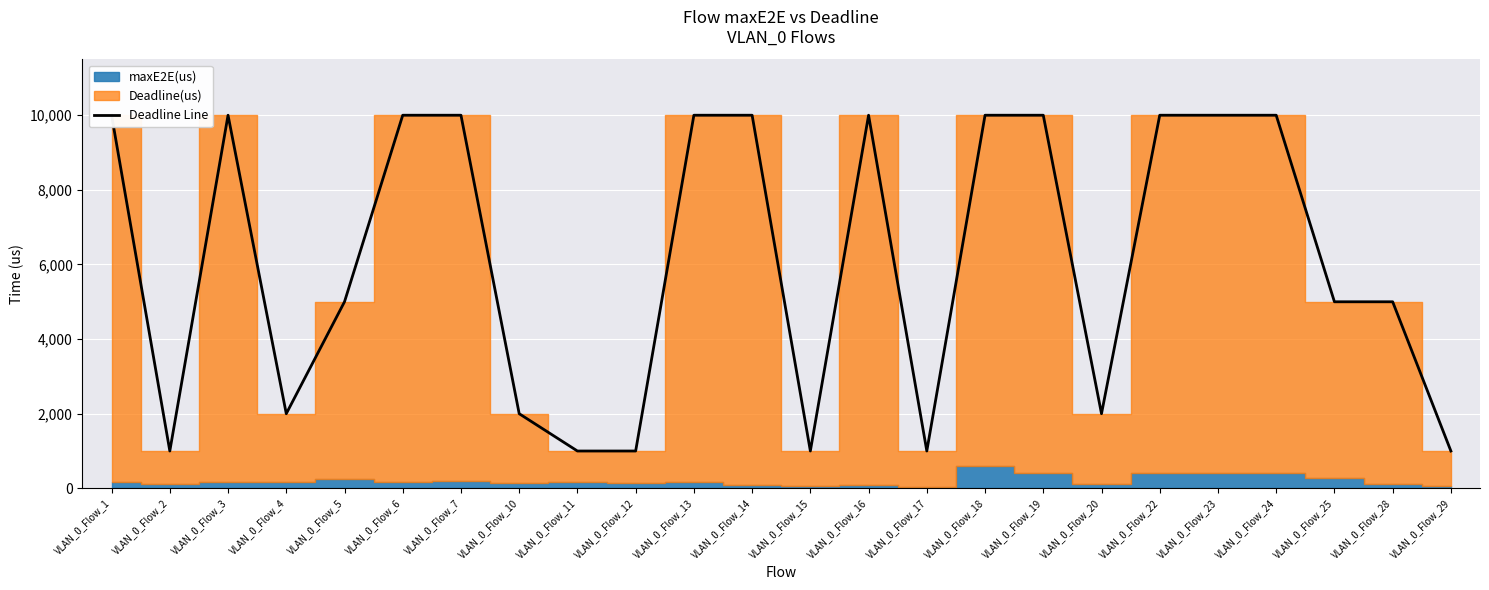

What is the change in value from VLAN_0_Flow_3 to VLAN_0_Flow_20?

-8000